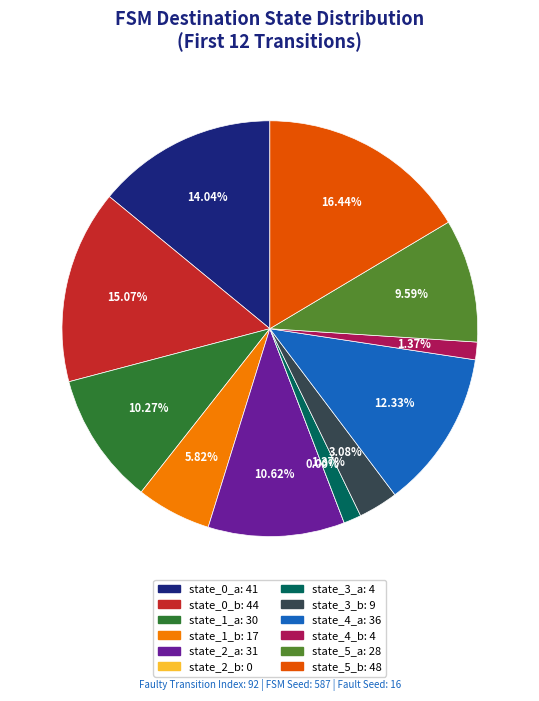

To the nearest percent, what portion does state_4_b represent?

1%